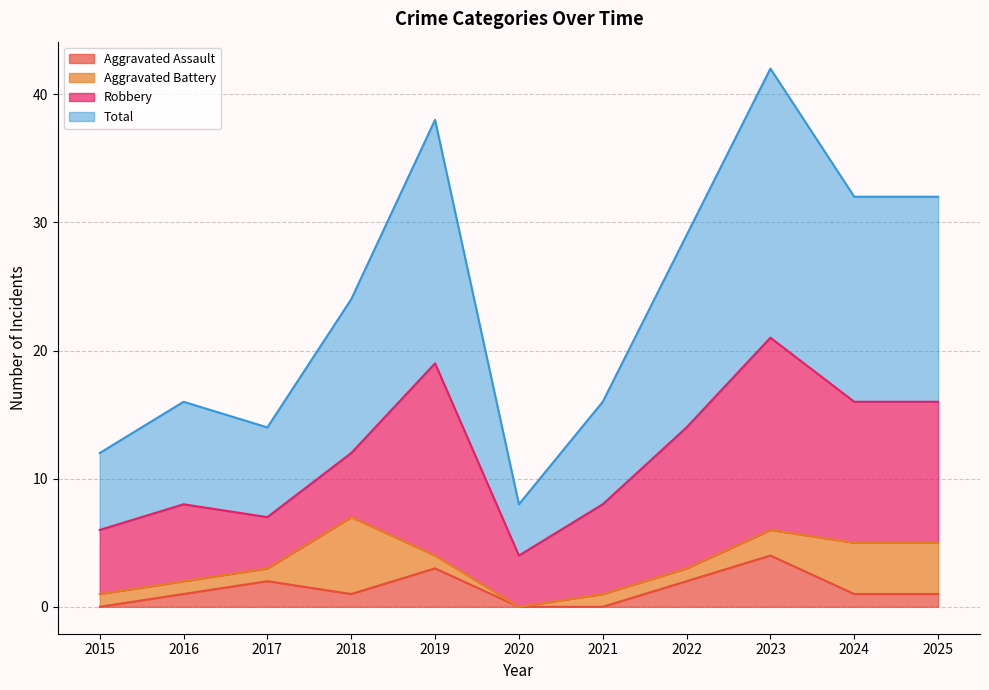

What is the highest value of the Total series?

42